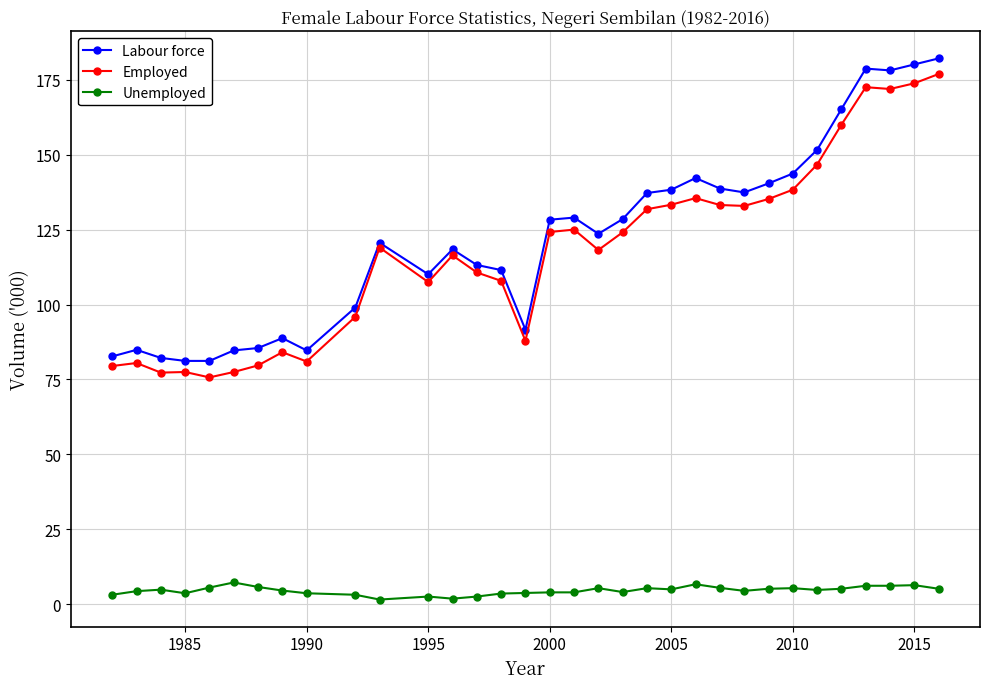

True or false: Labour force and Unemployed intersect in this chart.

False